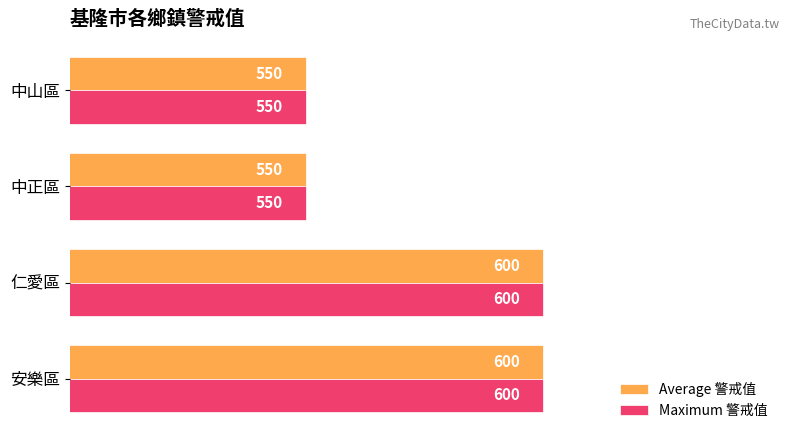

True or false: Maximum 警戒值 has a value of 600 at 安樂區.

True